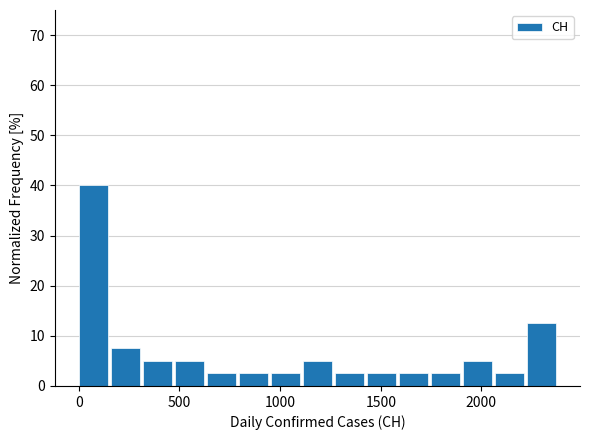

Around what value on the x-axis is the tallest bar? Give the approximate position of its centre, as read against the axis.

50